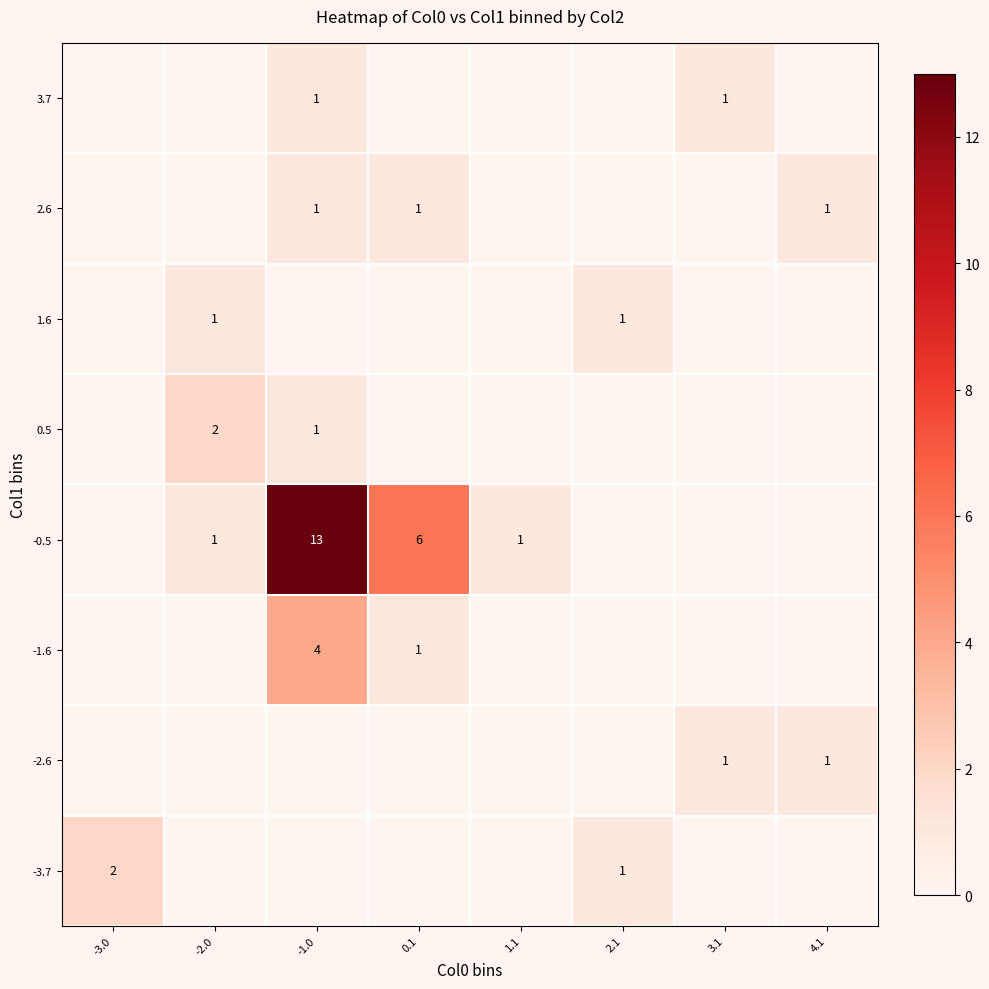

What is the highest value of the -0.5 series?

13